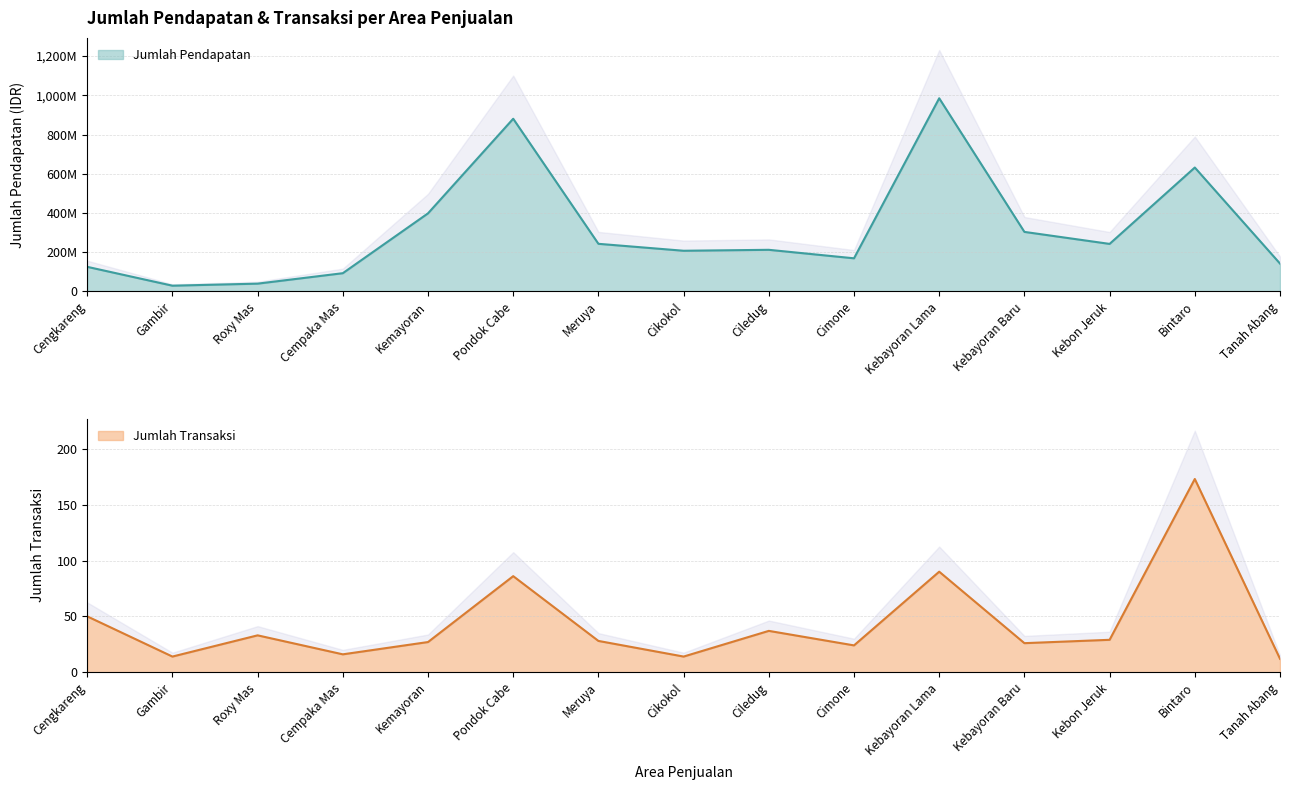

Which series has the largest total across all categories?

Jumlah Pendapatan